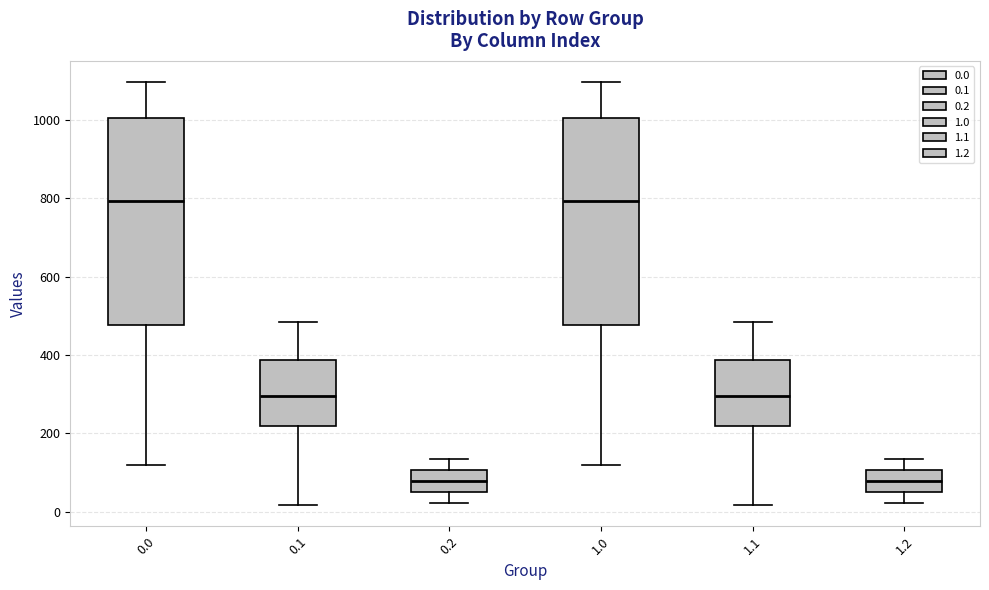

Reading left to right, read every box against the y-axis: the position of its median line, the range the box covers, and the ends of its whiskers. The values are not printed on the chart, so give them approximately, as read against the axis.

0.0: median 800, box 480 to 1000, whiskers 120 to 1100
0.1: median 300, box 220 to 380, whiskers 20 to 480
0.2: median 80, box 60 to 100, whiskers 20 to 140
1.0: median 800, box 480 to 1000, whiskers 120 to 1100
1.1: median 300, box 220 to 380, whiskers 20 to 480
1.2: median 80, box 60 to 100, whiskers 20 to 140